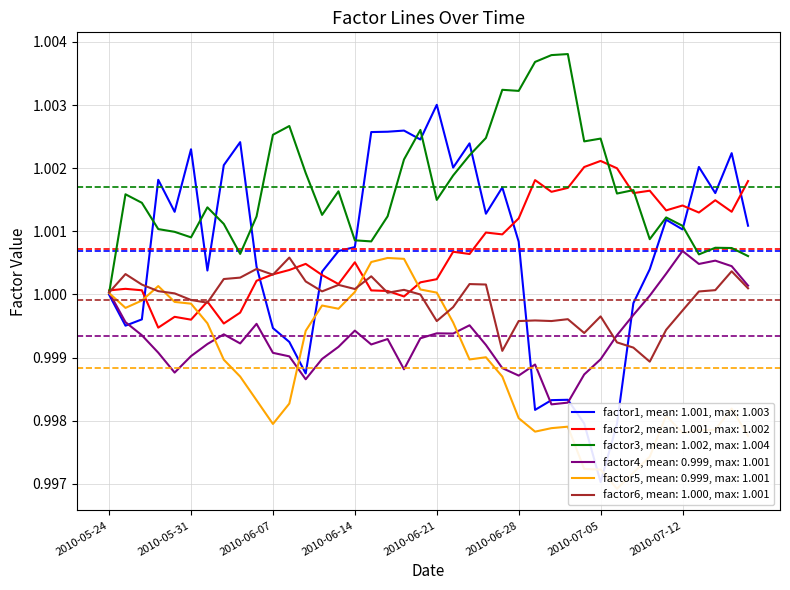

At 2010-06-01, list the series in order from largest to smallest.

factor3, factor1, factor2, factor6, factor5, factor4